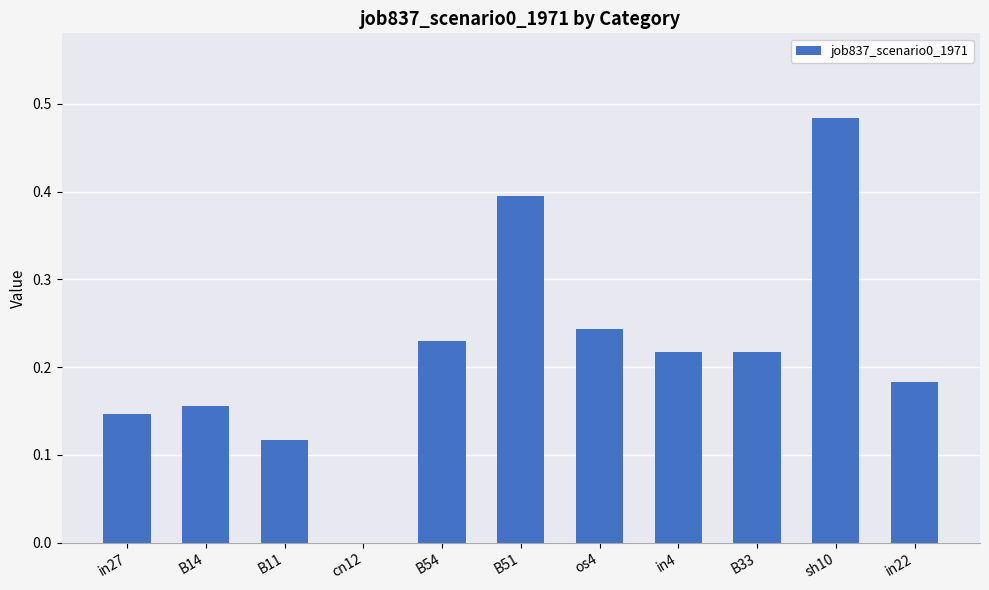

True or false: the data shows 0.1 at os4.

False